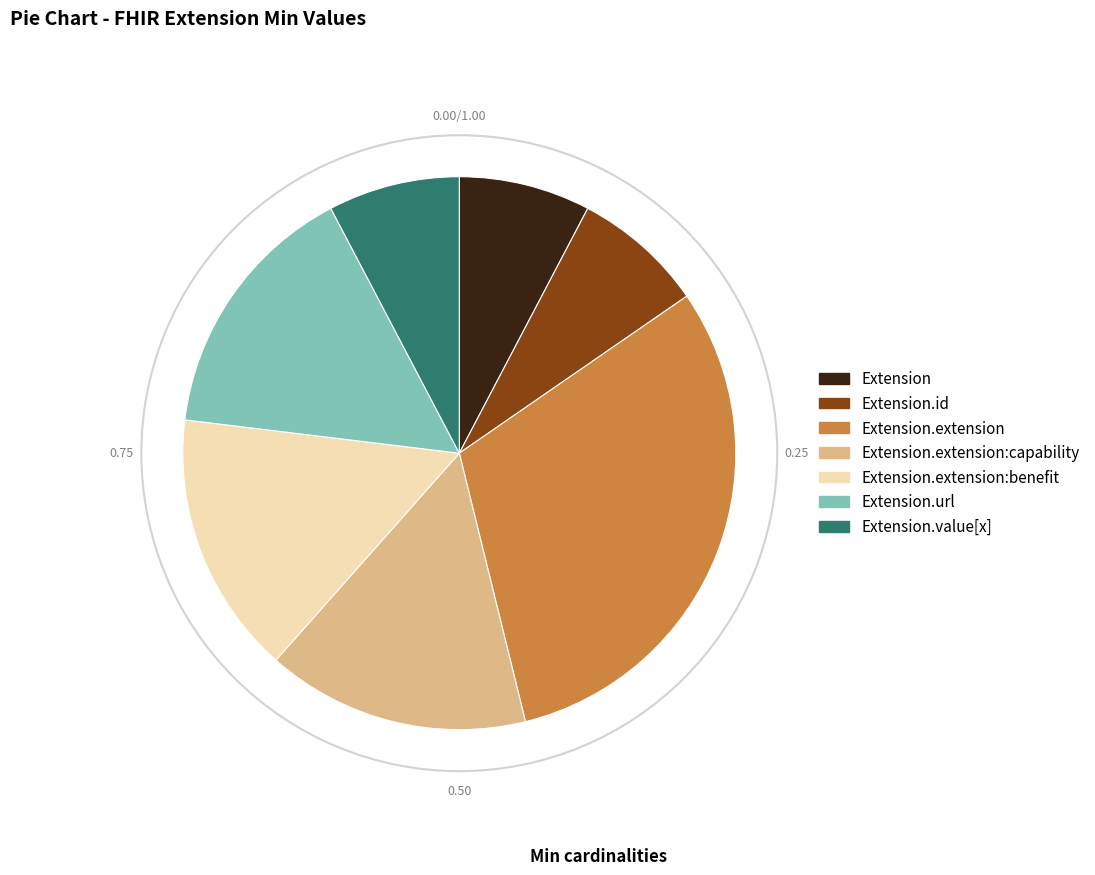

How many slices are in this pie chart?

7